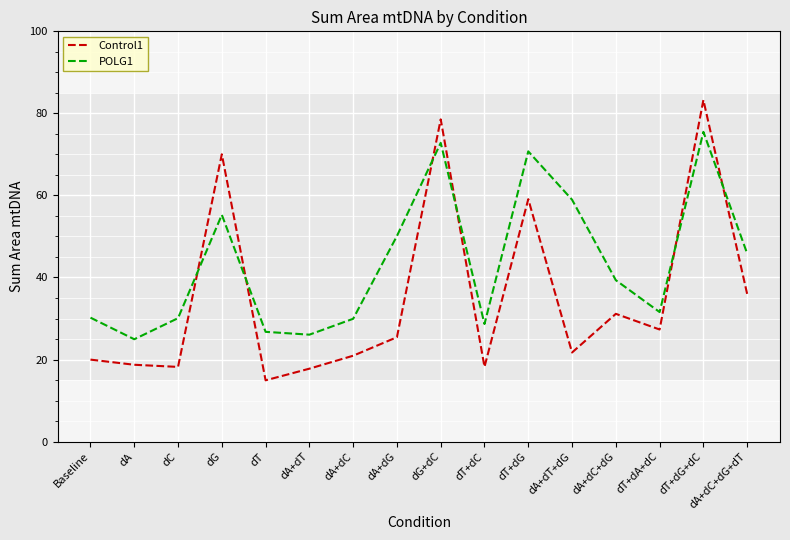

Is the value of Control1 at dT+dG greater than the value of POLG1 at dA+dG?

Yes